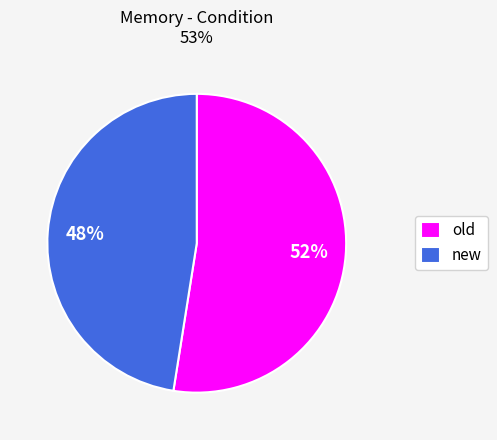

Which category accounts for the majority?

old